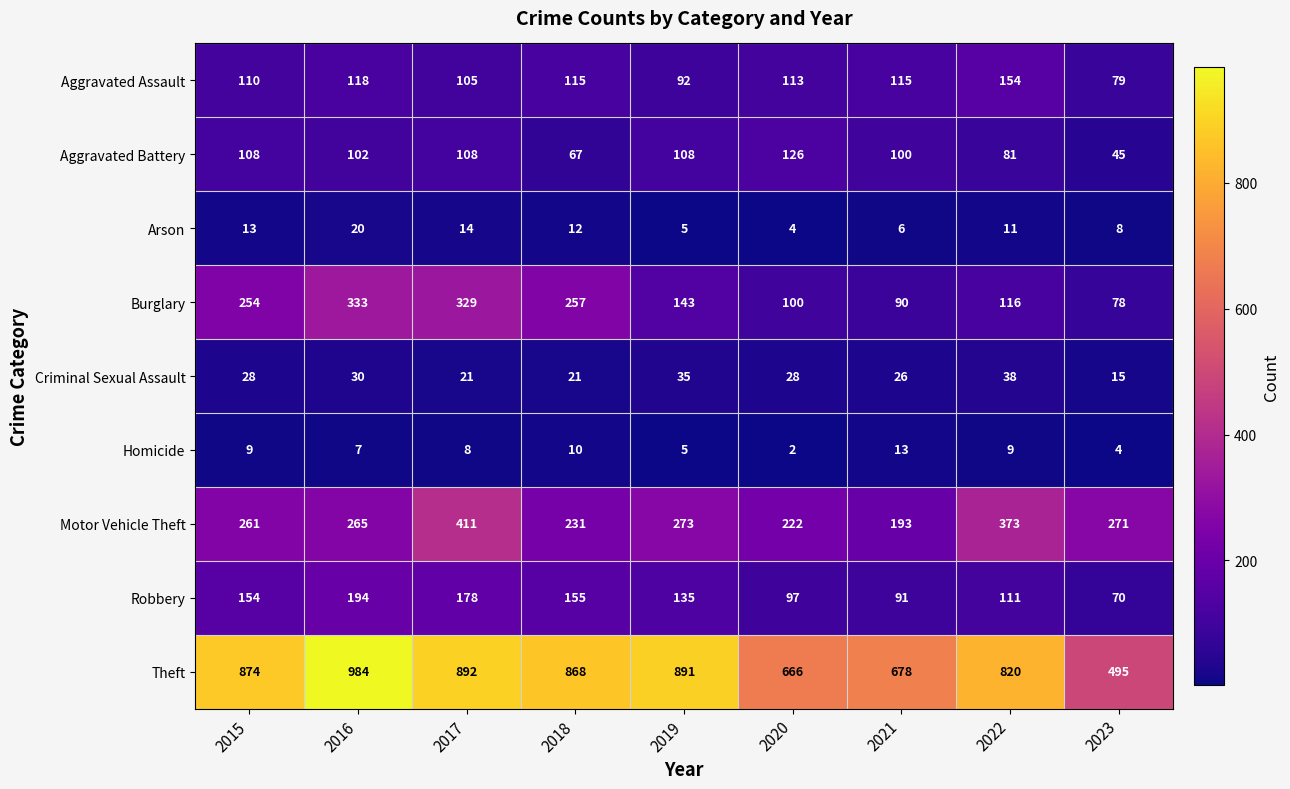

At which label does Burglary reach its peak?

2016